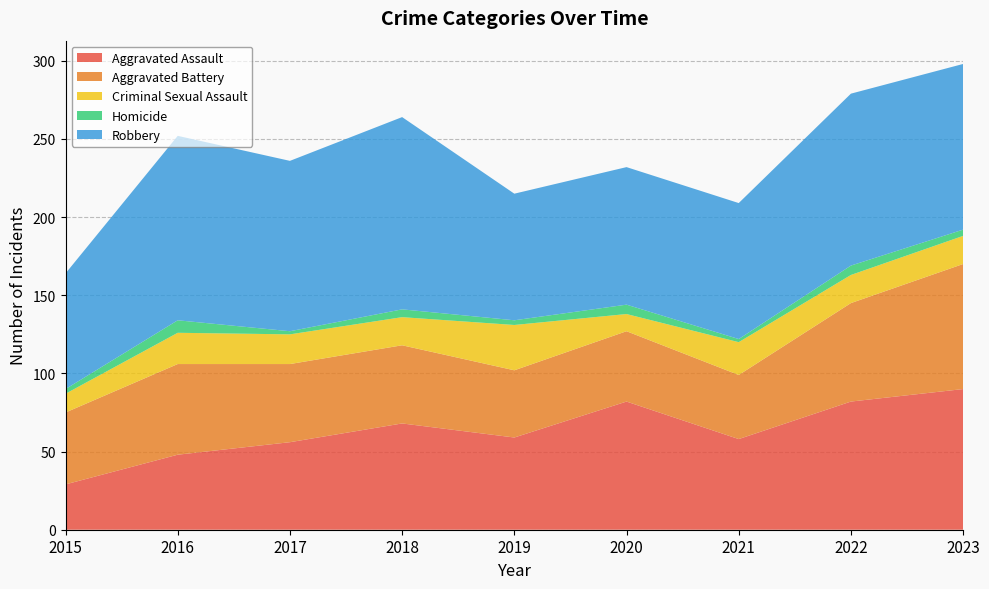

Reading left to right, transcribe all the data shown in this chart.

Aggravated Assault: 2015=29	2016=48	2017=56	2018=68	2019=59	2020=82	2021=58	2022=82	2023=90
Aggravated Battery: 2015=46	2016=58	2017=50	2018=50	2019=43	2020=45	2021=41	2022=63	2023=80
Criminal Sexual Assault: 2015=12	2016=20	2017=19	2018=18	2019=29	2020=11	2021=21	2022=18	2023=18
Homicide: 2015=3	2016=8	2017=2	2018=5	2019=3	2020=6	2021=2	2022=6	2023=4
Robbery: 2015=74	2016=118	2017=109	2018=123	2019=81	2020=88	2021=87	2022=110	2023=106